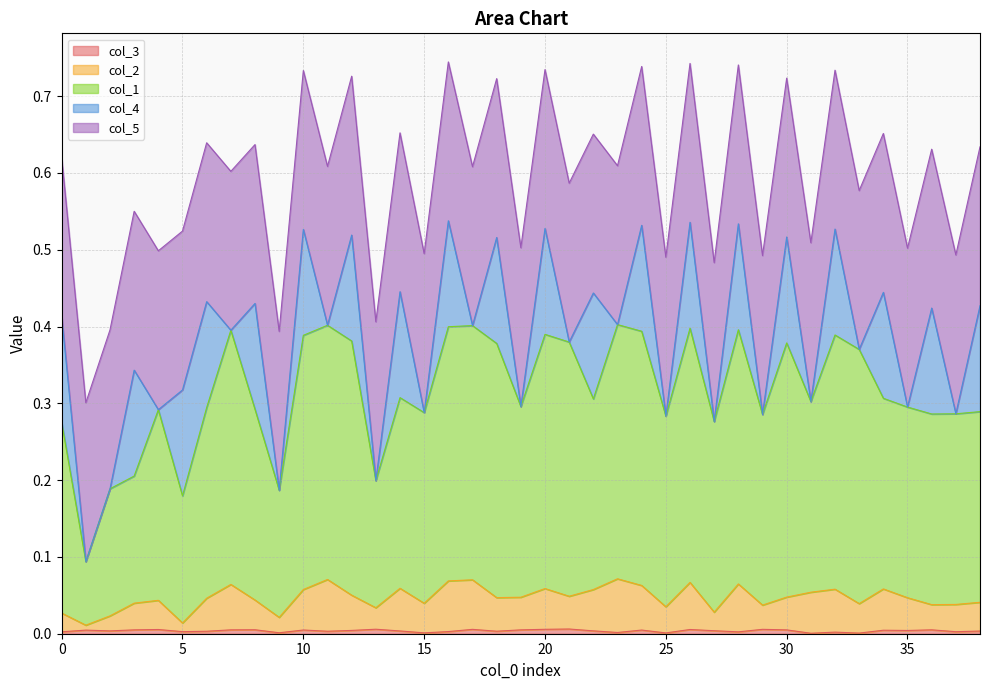

What is the sum of the col_2 values at 37 and 10?

0.1